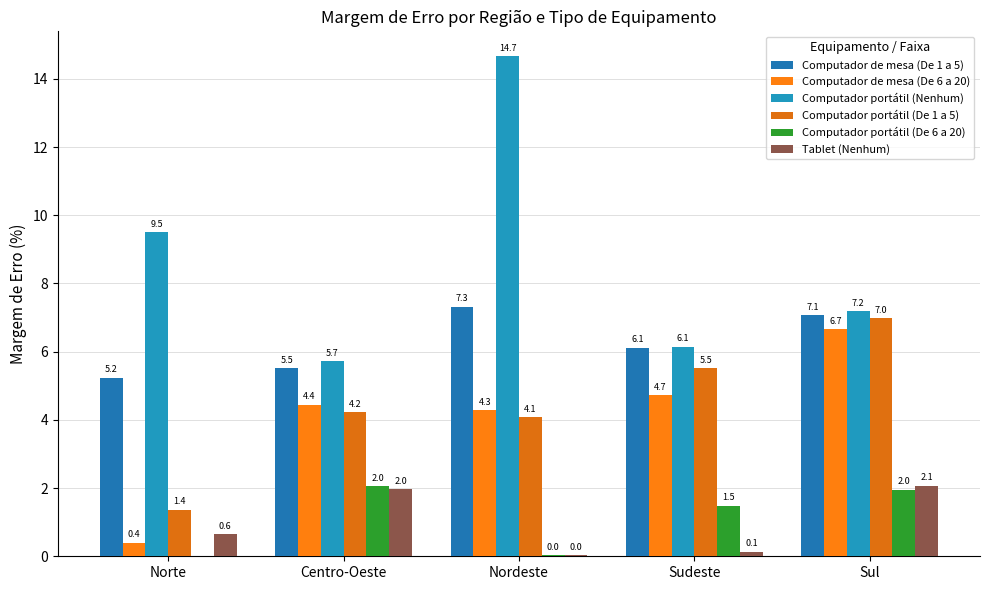

What is the difference between the maximum and second lowest values in the Tablet (Nenhum) series?

1.9